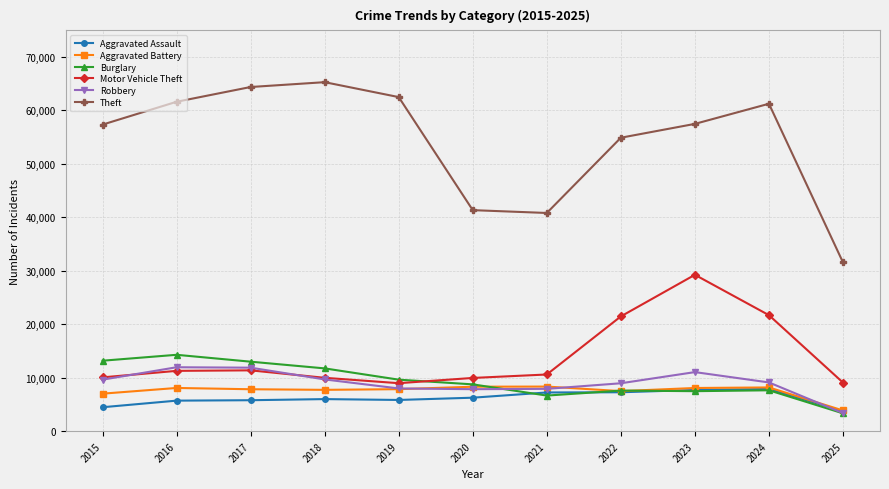

What is the sum of the Burglary values at 2020 and 2021?

15419